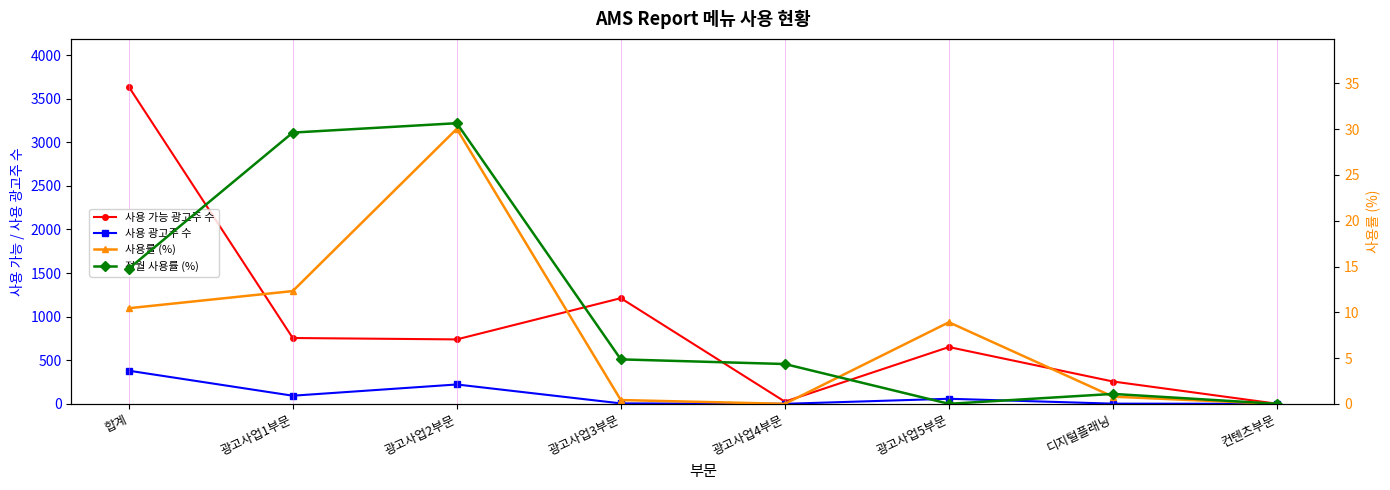

How many lines are shown in the chart?

4